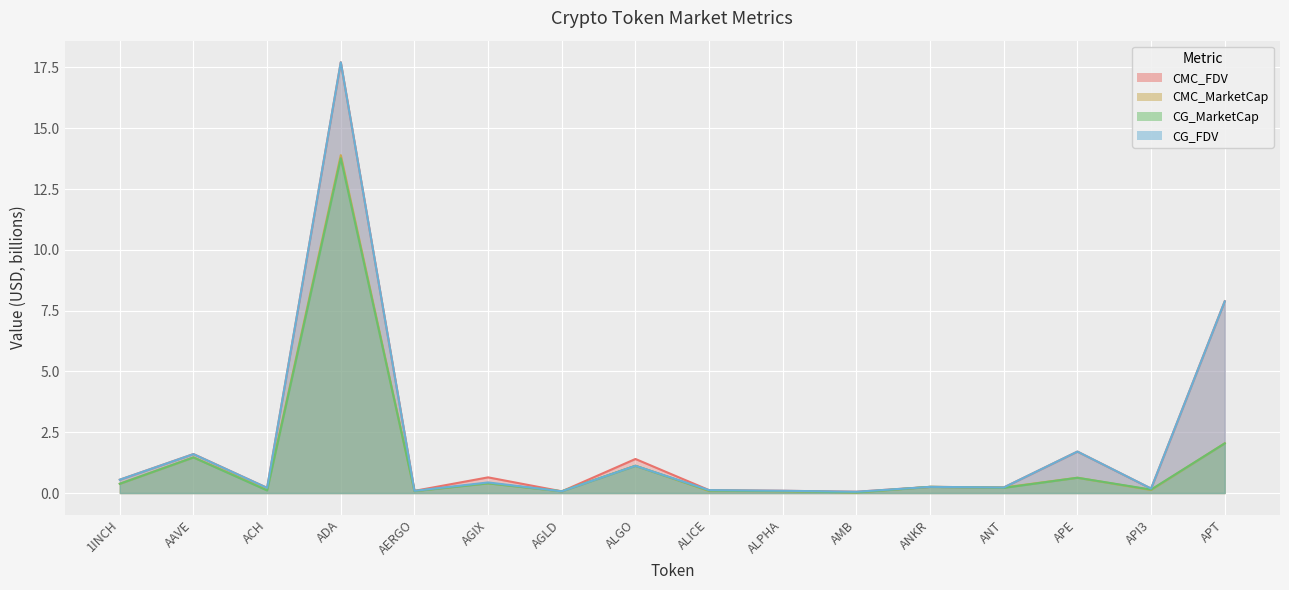

What is the difference between the CG_MarketCap values at AGLD and ADA?

13.7